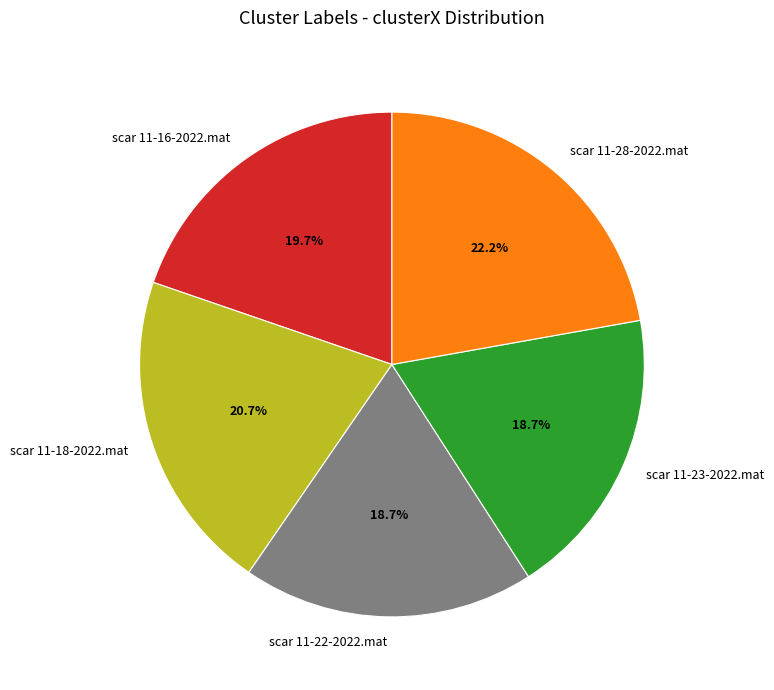

Which has a higher value, scar 11-28-2022.mat or scar 11-23-2022.mat?

scar 11-28-2022.mat